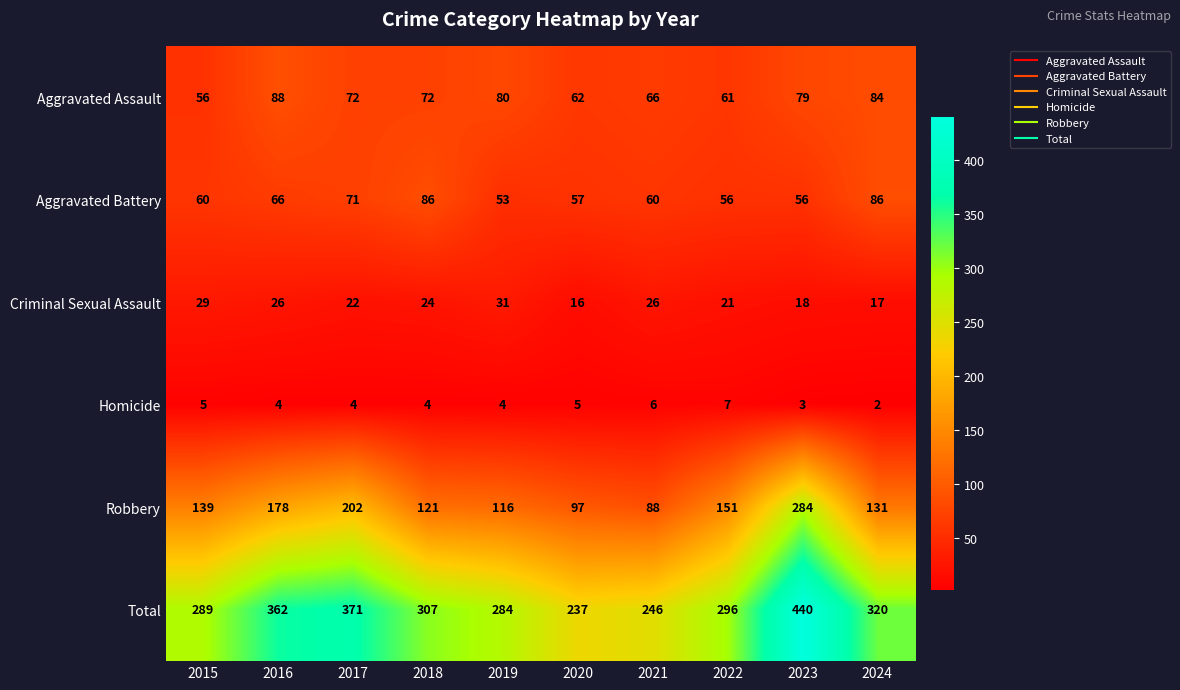

What value does the Criminal Sexual Assault series have at 2020?

16